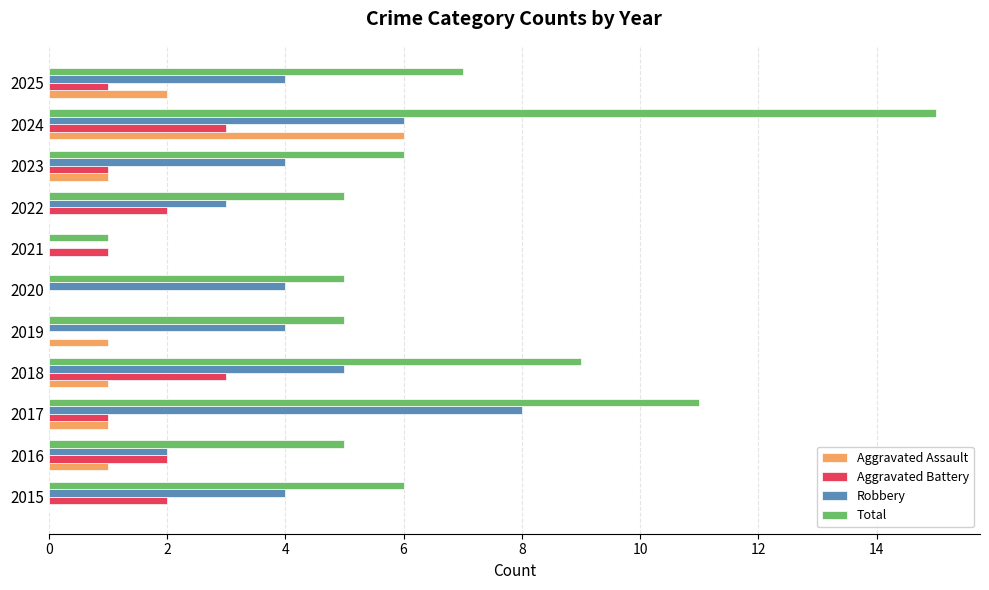

Which series has the largest total across all categories?

Total